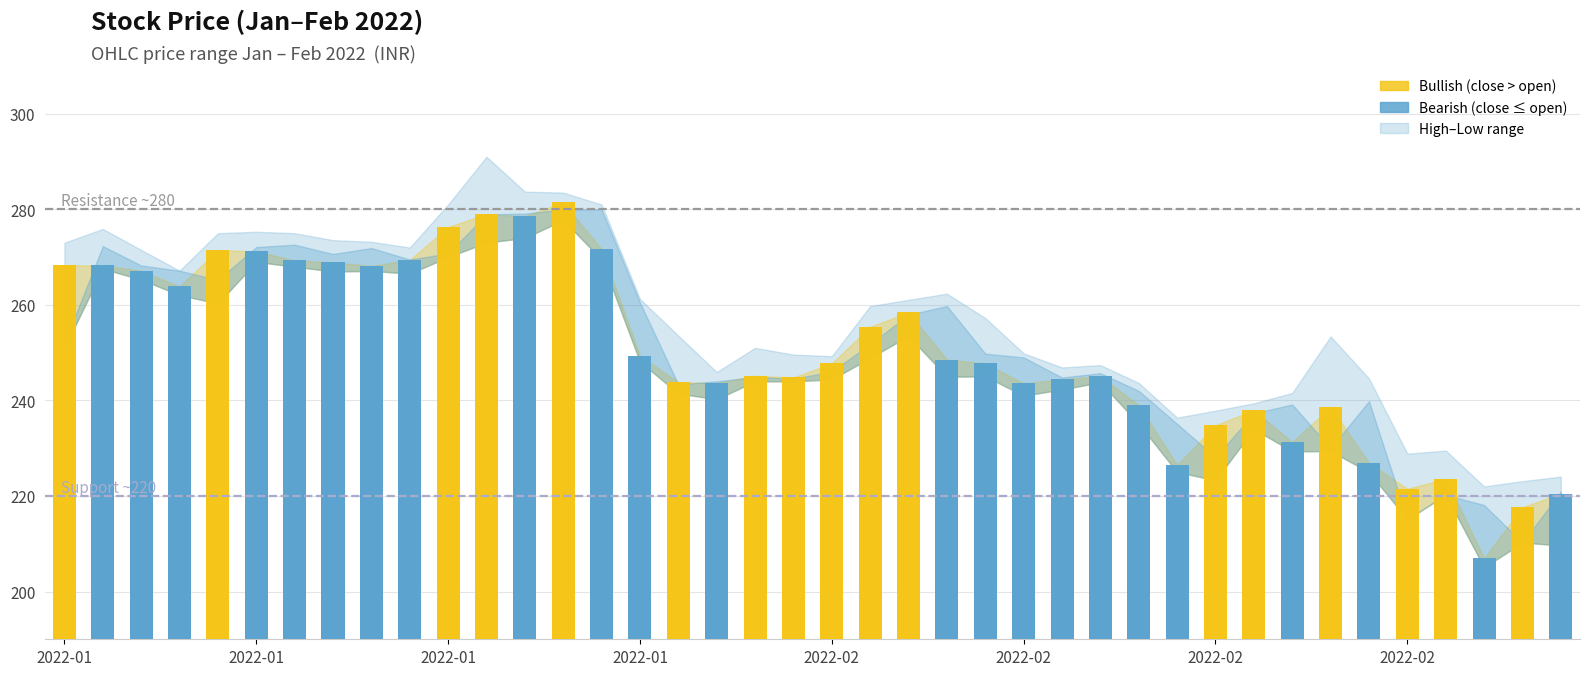

What is the sum of the values at 36 and 19?

468.4